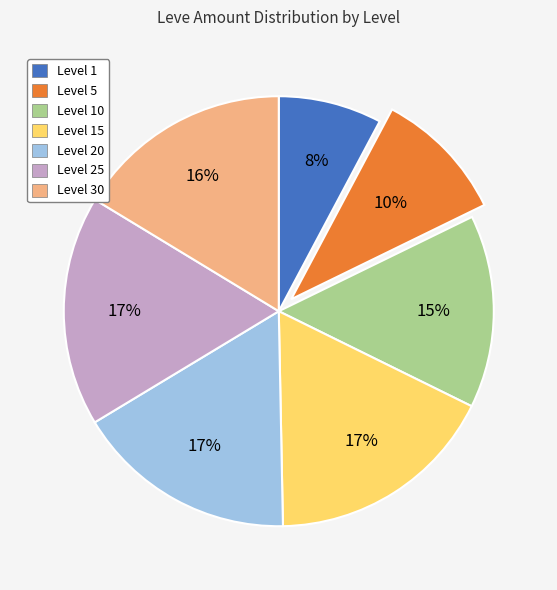

Does any single category account for the majority?

No